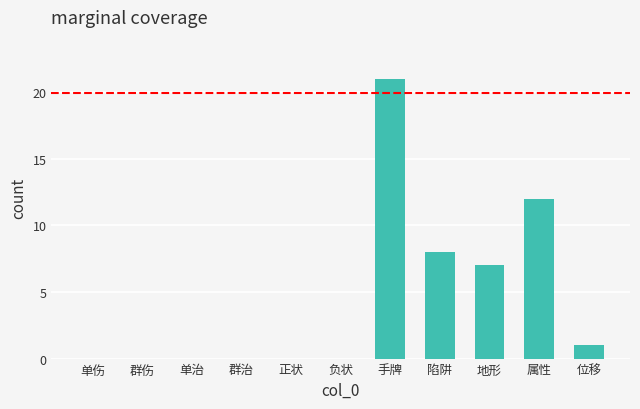

True or false: the data shows -15 at 群治.

False